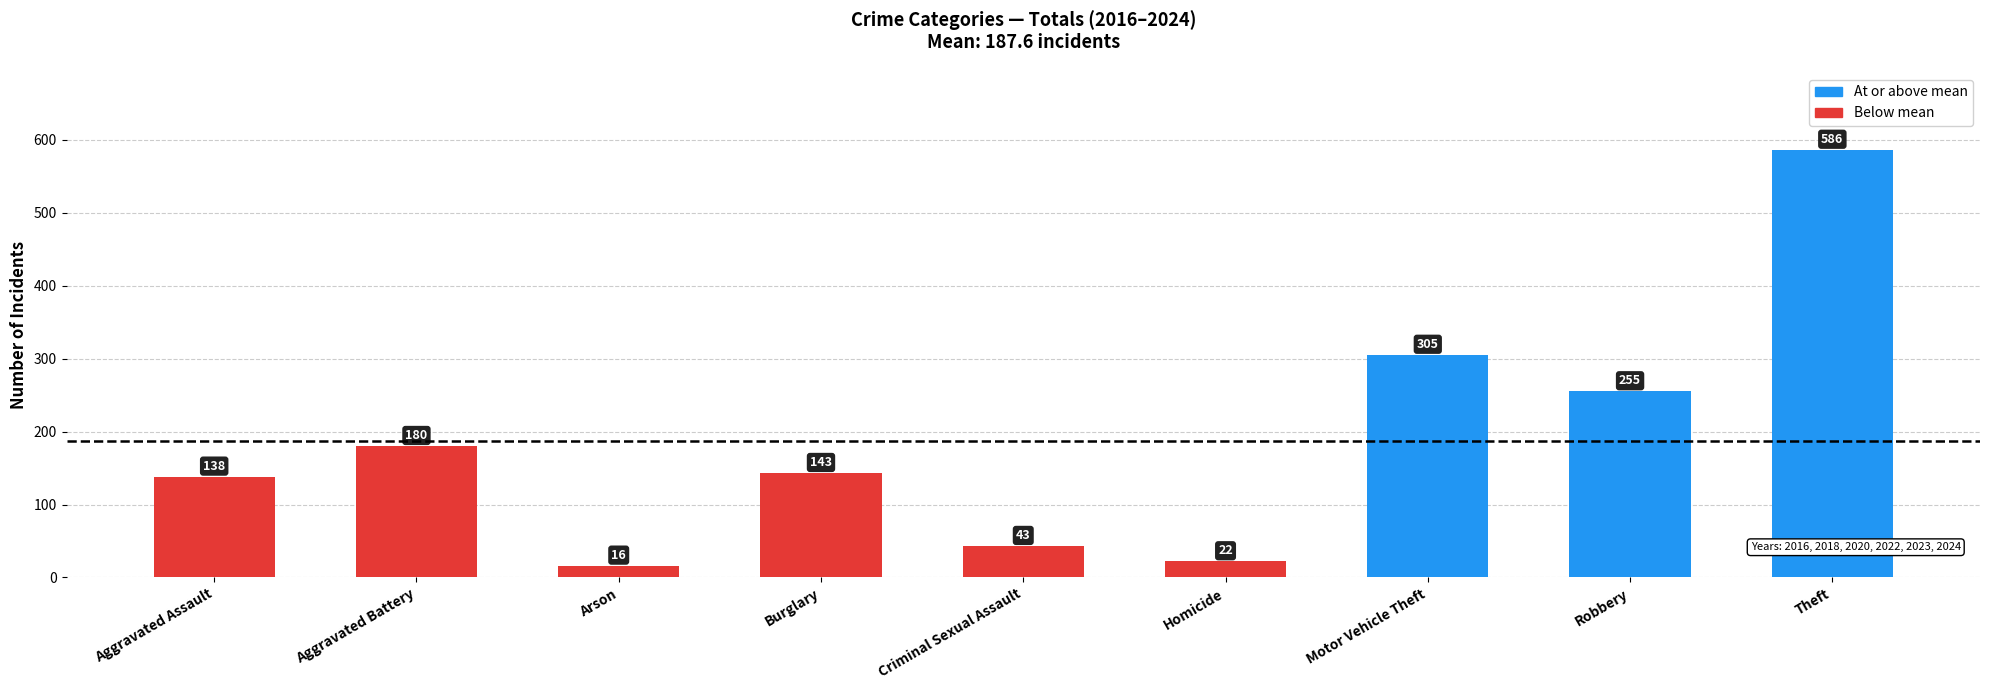

Between Aggravated Assault and Robbery, which is larger?

Robbery